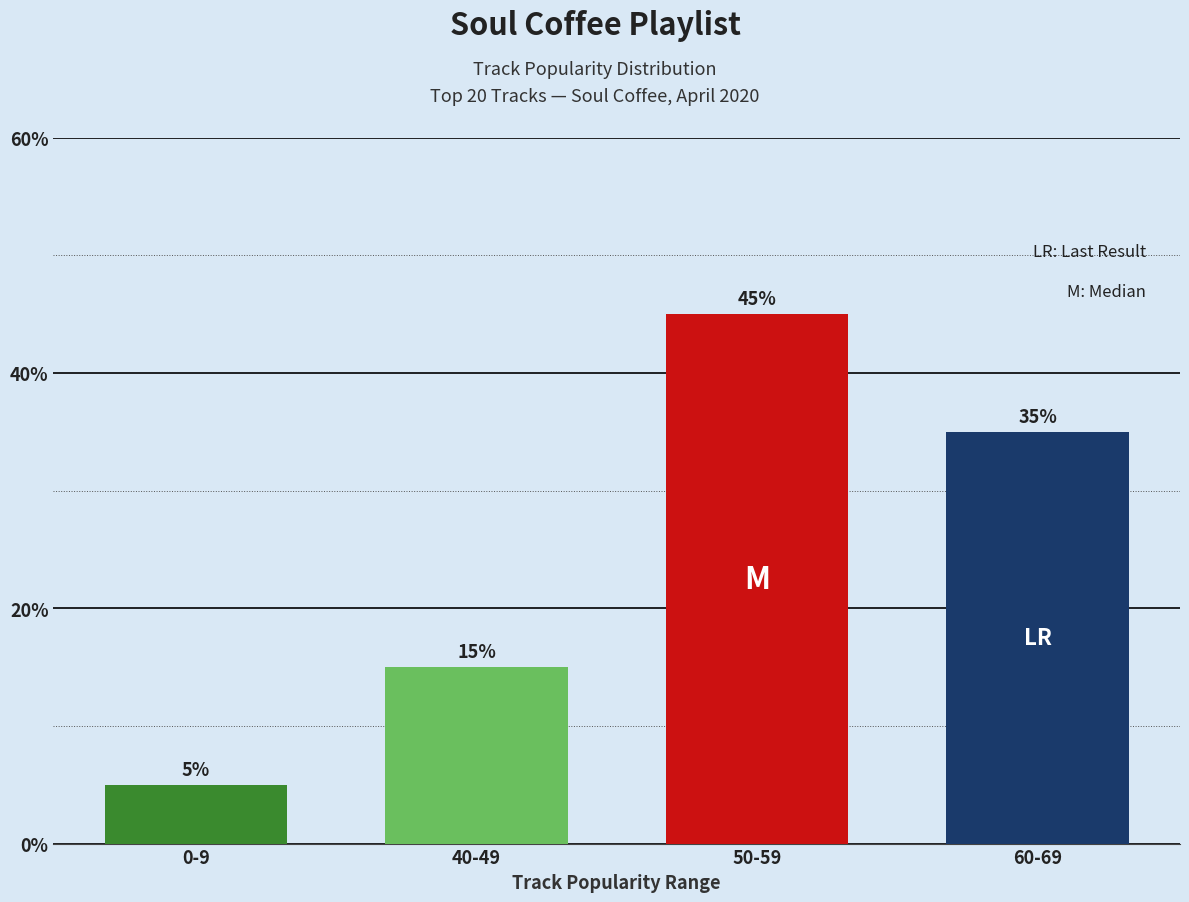

Count the values in the range 15 to 45.

3